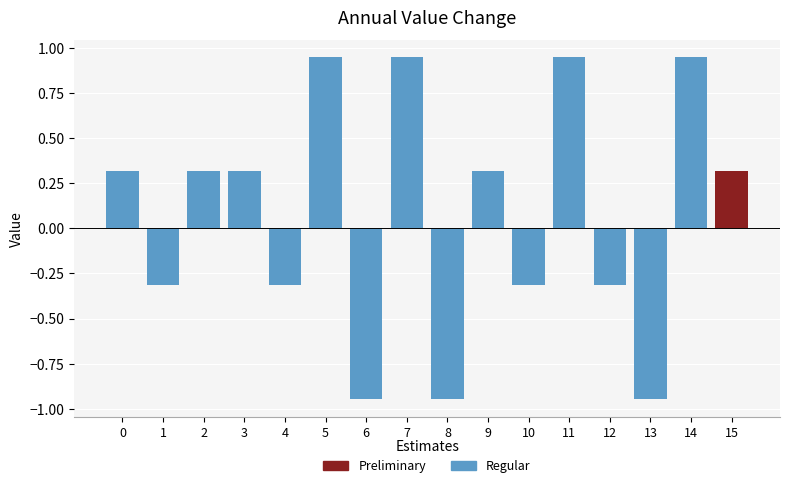

What is the approximate value at 4?

-0.3